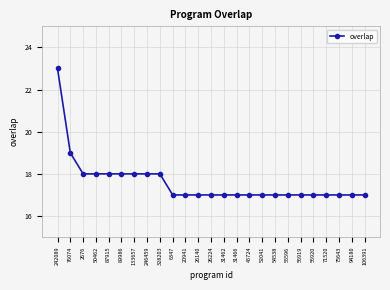

Reading right to left, transcribe all the data shown in this chart.

17	17	17	17	17	17	17	17	17	17	17	17	17	17	17	17	18	18	18	18	18	18	18	19	23